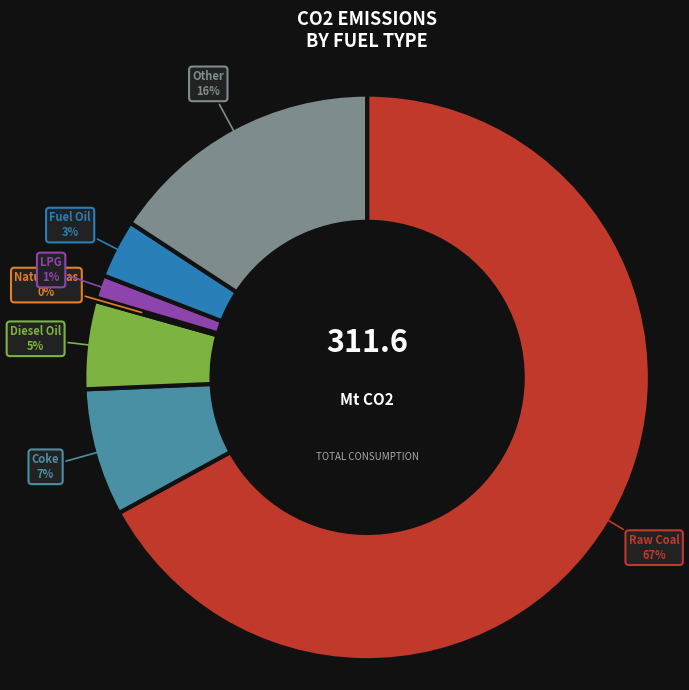

To the nearest percent, what is the average slice percentage?

14%